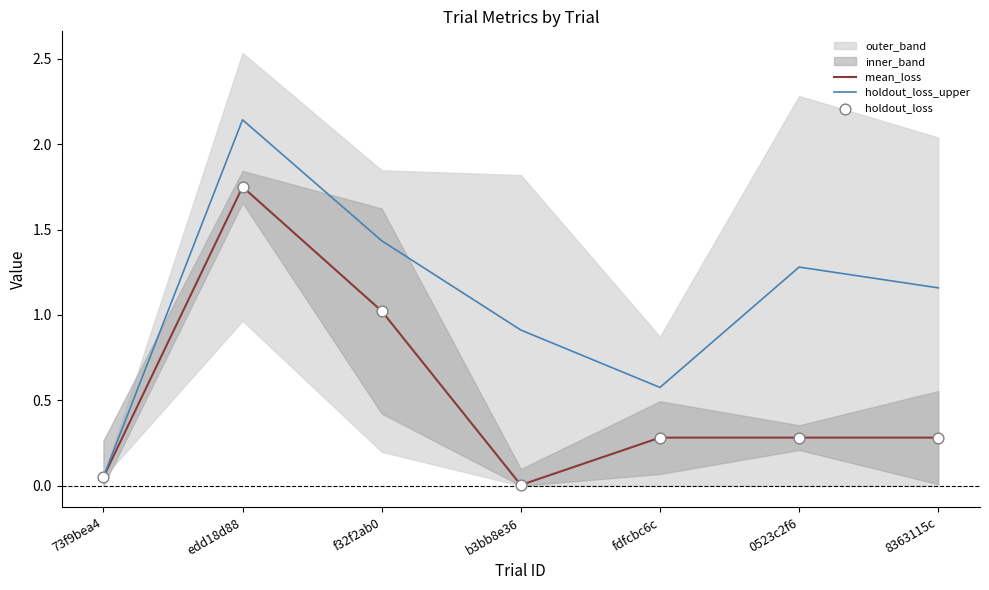

Which series has the widest spread of Y values?

holdout_loss_upper